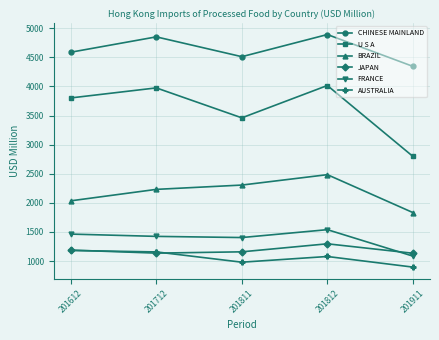

What is the approximate value of JAPAN at 201812?

1296.4